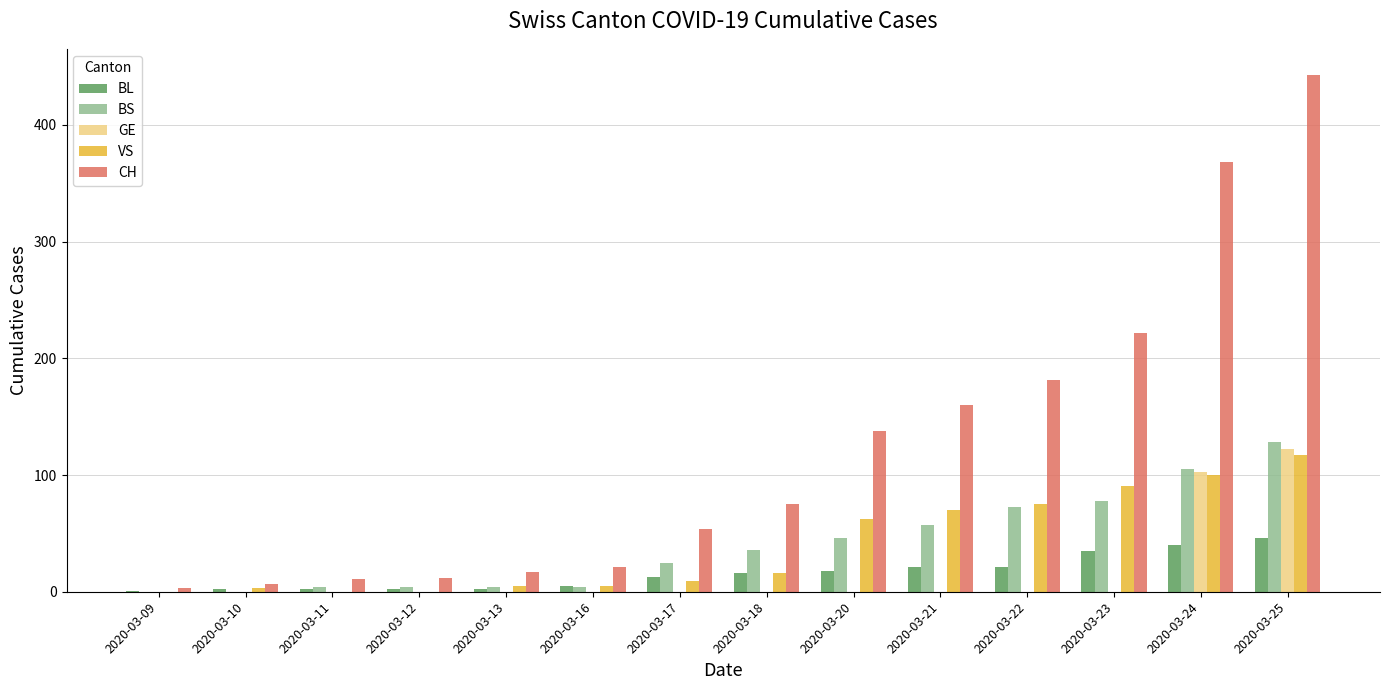

Is it true that GE equals 0 at 2020-03-20?

True